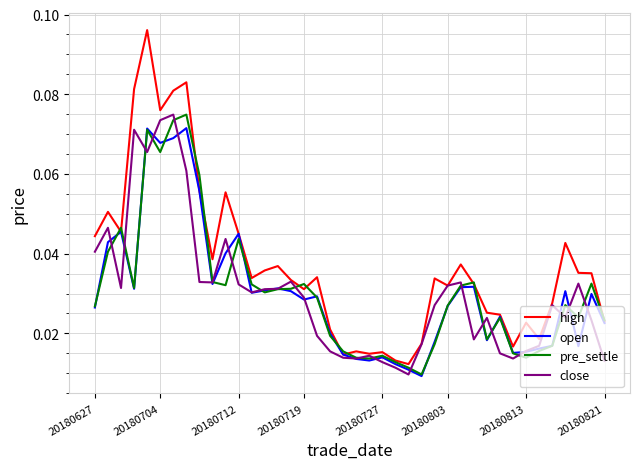

Which series has the widest spread of values?

high